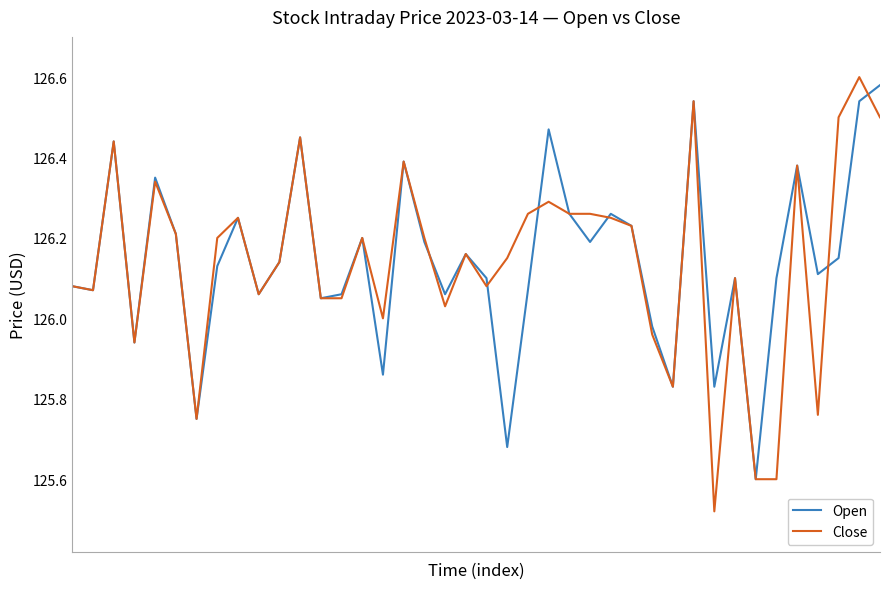

Which series has the widest spread of values?

Close